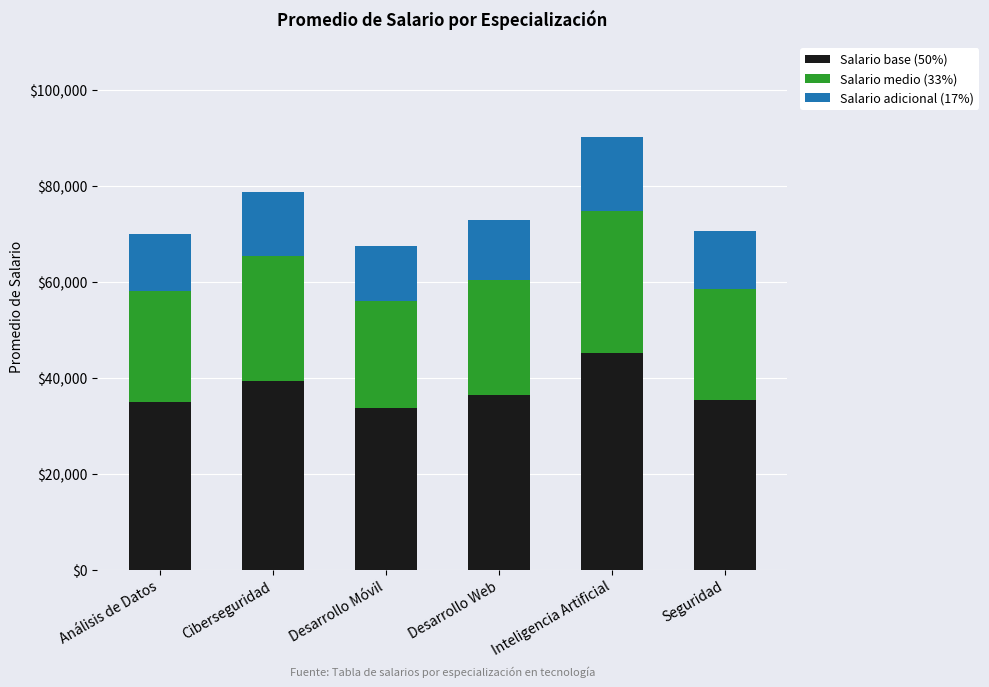

Is it true that Salario base (50%) equals 61729.5 at Ciberseguridad?

False